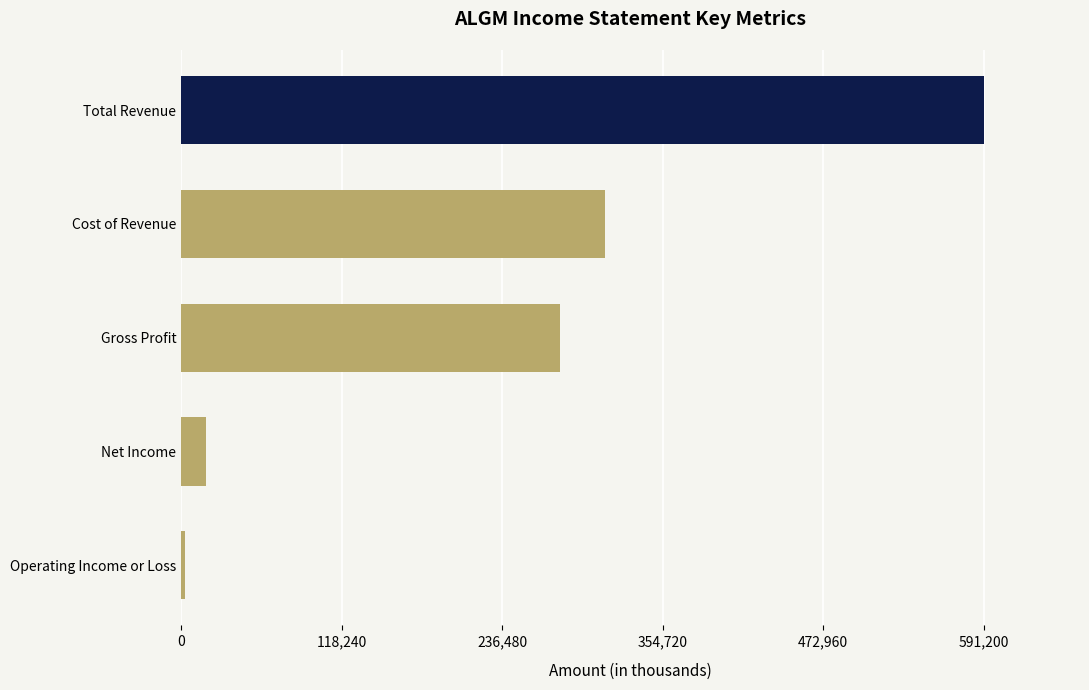

Count the number of categories in the chart.

5